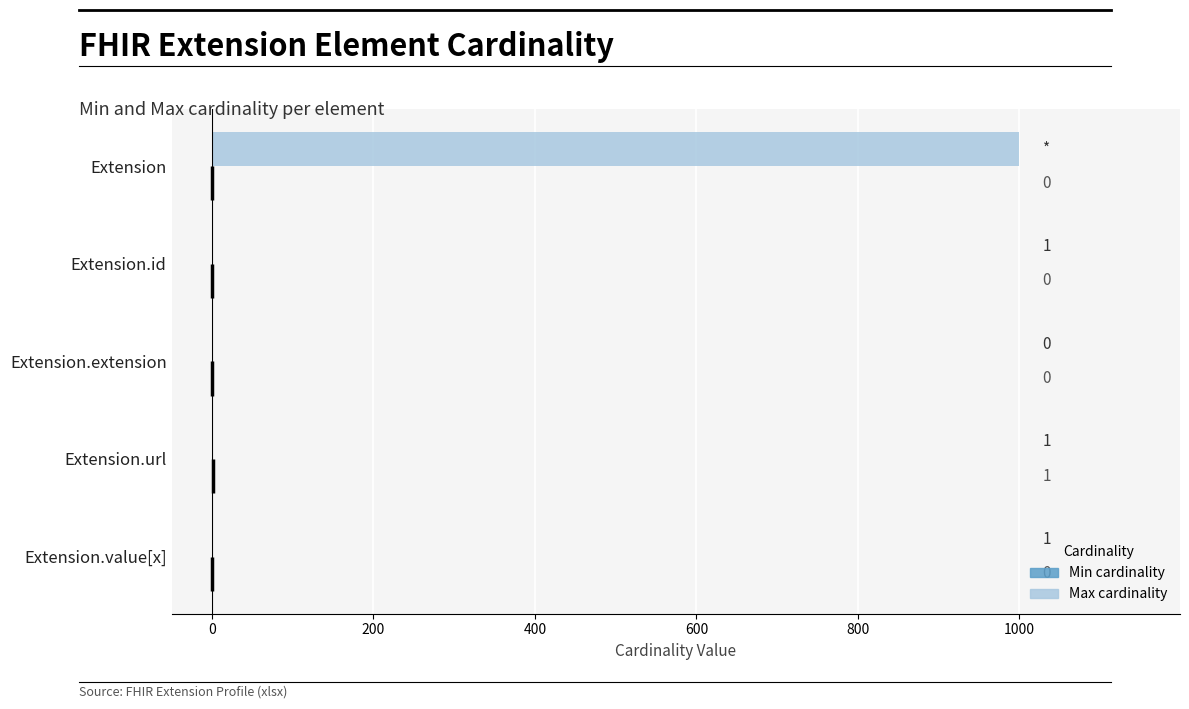

What is the difference between the maximum and minimum values in the Min series?

1